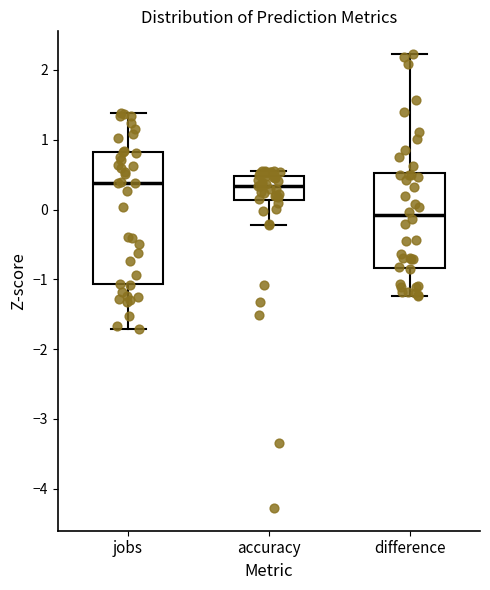

Reading left to right, read every box against the y-axis: the position of its median line, the range the box covers, and the ends of its whiskers. The values are not printed on the chart, so give them approximately, as read against the axis.

jobs: median 0.4, box -1.1 to 0.8, whiskers -1.7 to 1.4
accuracy: median 0.3, box 0.1 to 0.5, whiskers -0.2 to 0.6
difference: median -0.1, box -0.8 to 0.5, whiskers -1.2 to 2.2